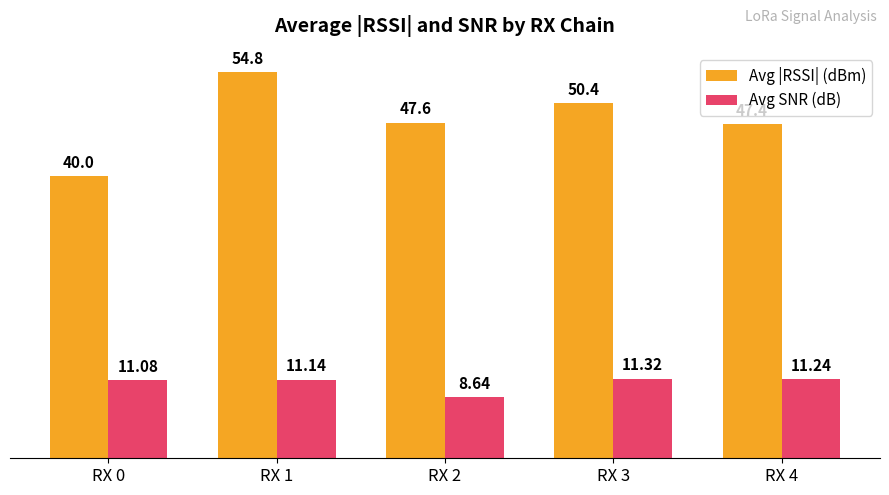

Reading left to right, what are all the values shown in this chart?

Avg |RSSI| (dBm): RX 0=40.0	RX 1=54.8	RX 2=47.6	RX 3=50.4	RX 4=47.4
Avg SNR (dB): RX 0=11.1	RX 1=11.1	RX 2=8.6	RX 3=11.3	RX 4=11.2